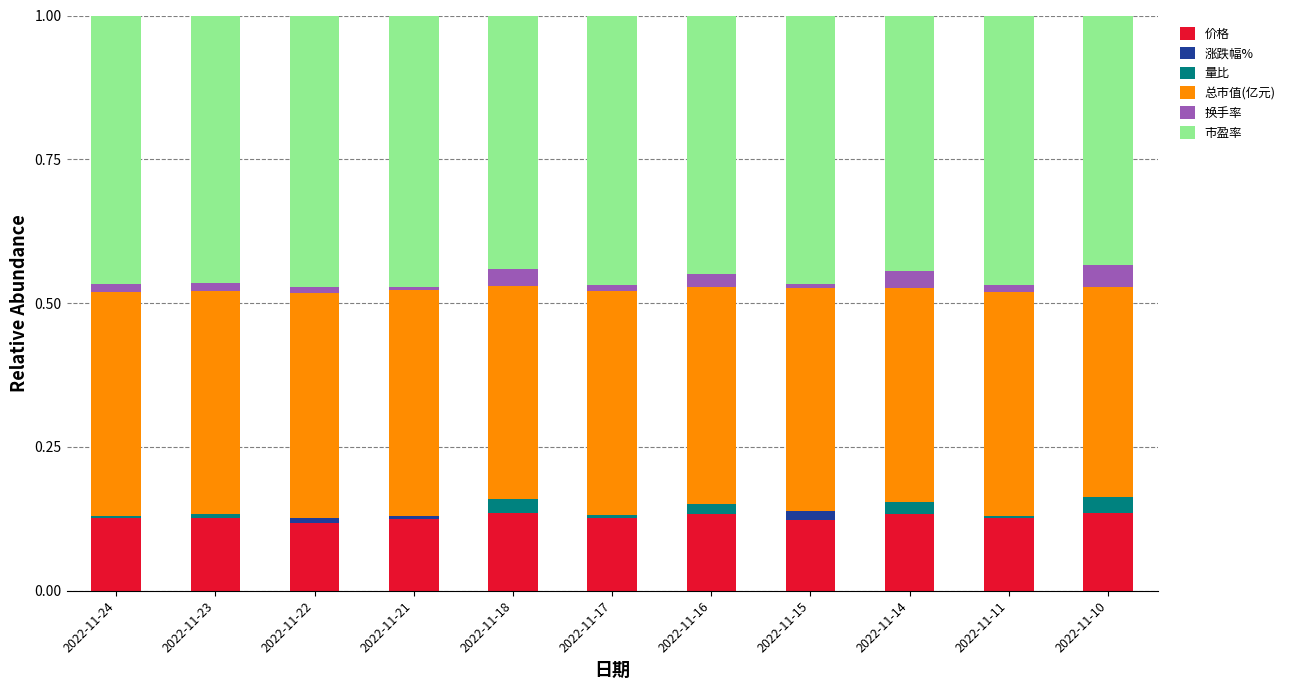

What are all the series names shown in the legend?

价格, 涨跌幅%, 量比, 总市值(亿元), 换手率, 市盈率